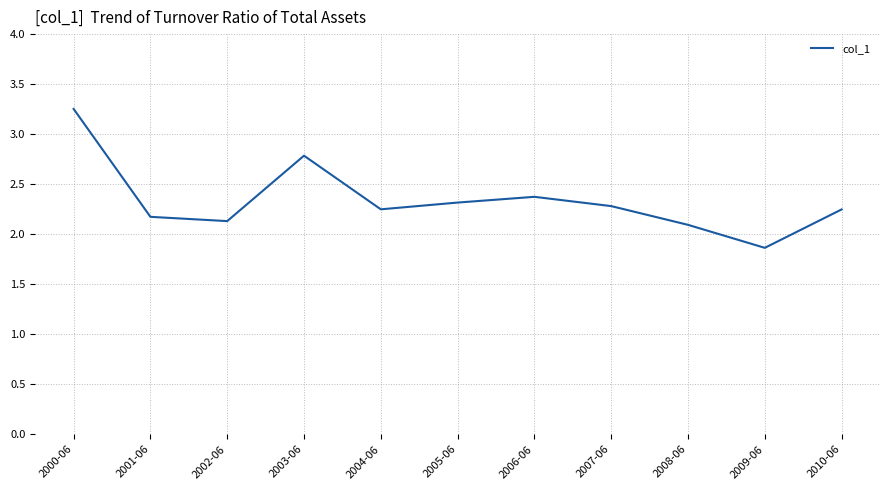

Which label corresponds to the largest value in the chart?

2000-06